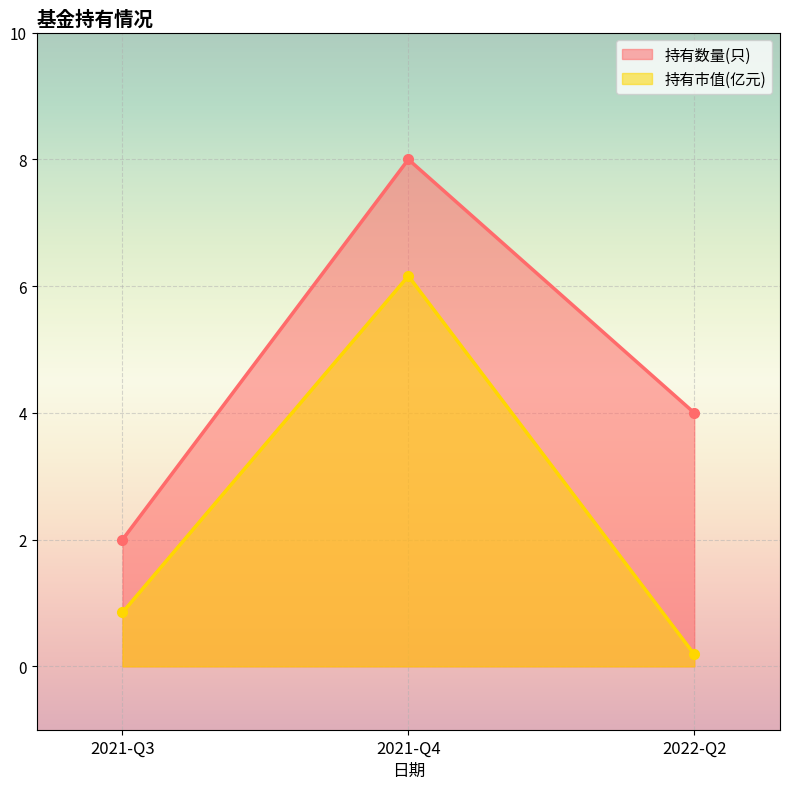

At which category does the chart reach its peak across all series?

2021-Q4